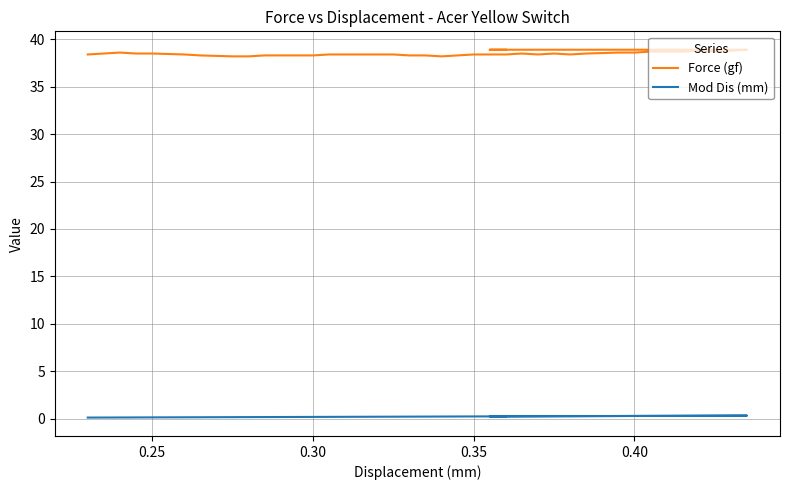

Count the Force (gf) values in the range 38 to 39.

38